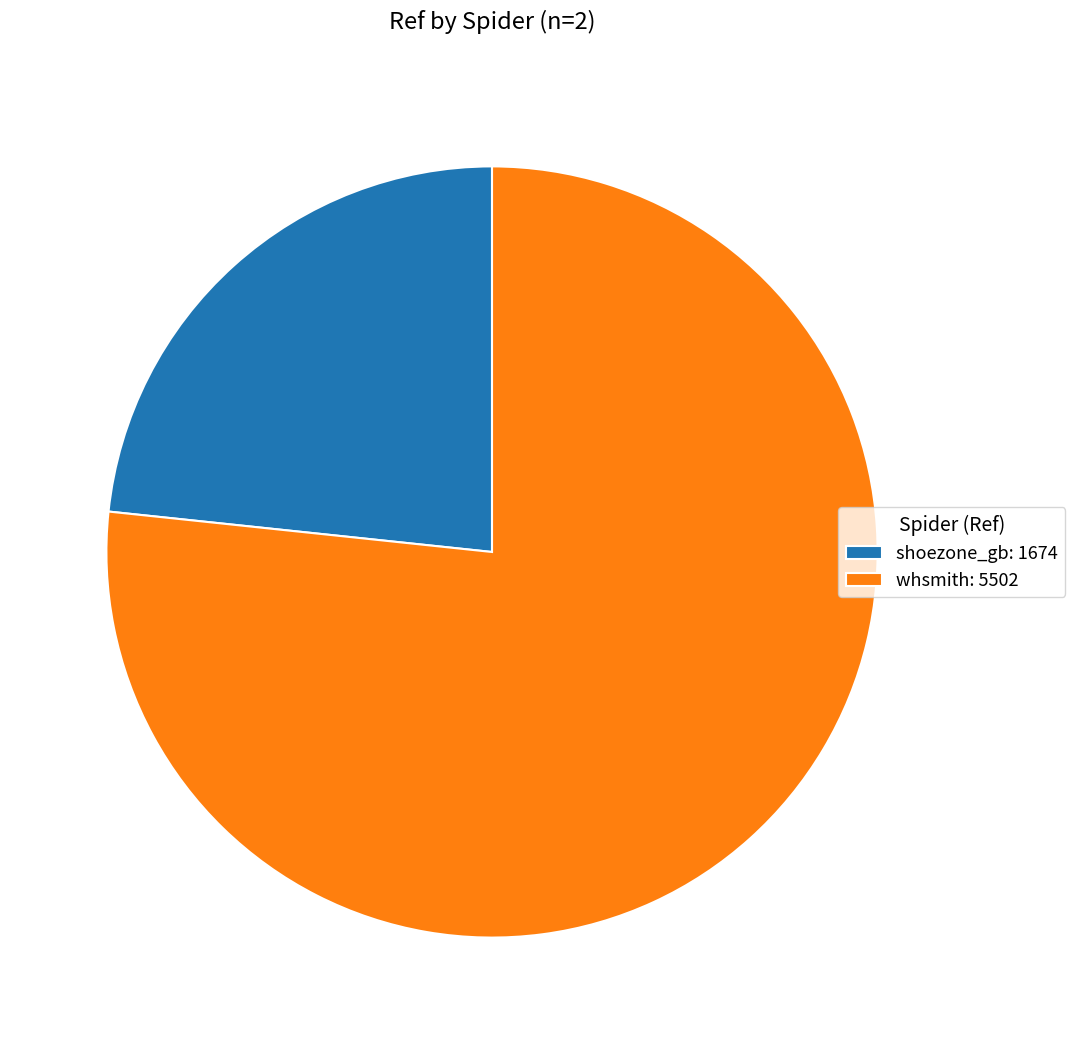

Which has a higher value, shoezone_gb or whsmith?

whsmith